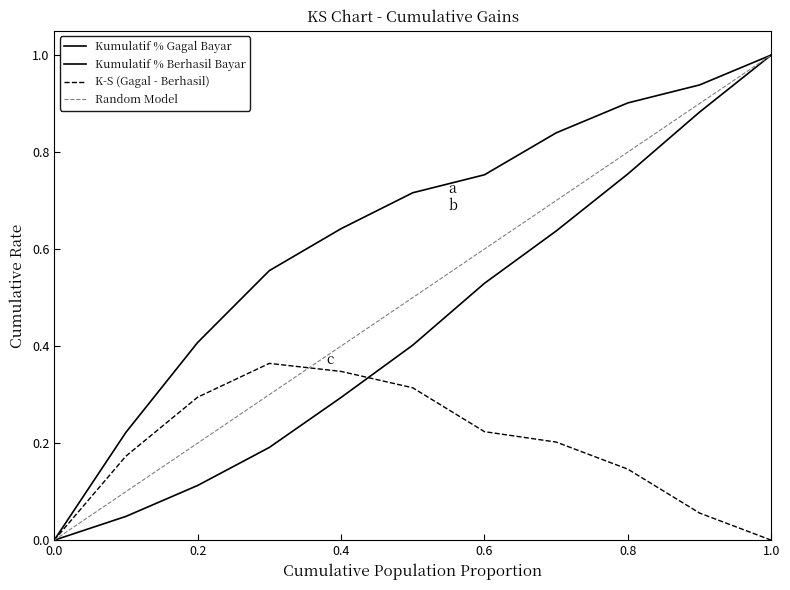

Between 1.0 and 0.3, which is larger?

1.0